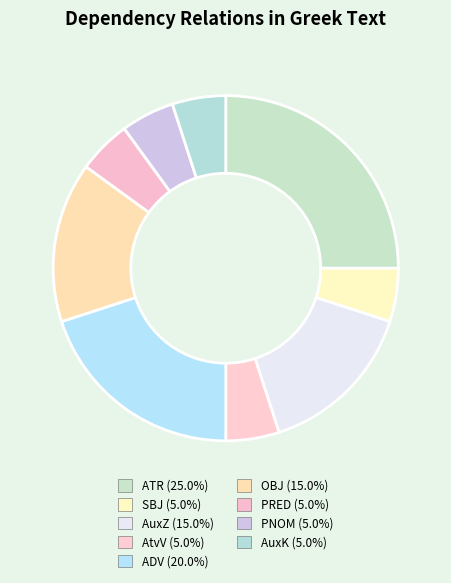

The OBJ slice represents 15% of the pie. True or false?

True